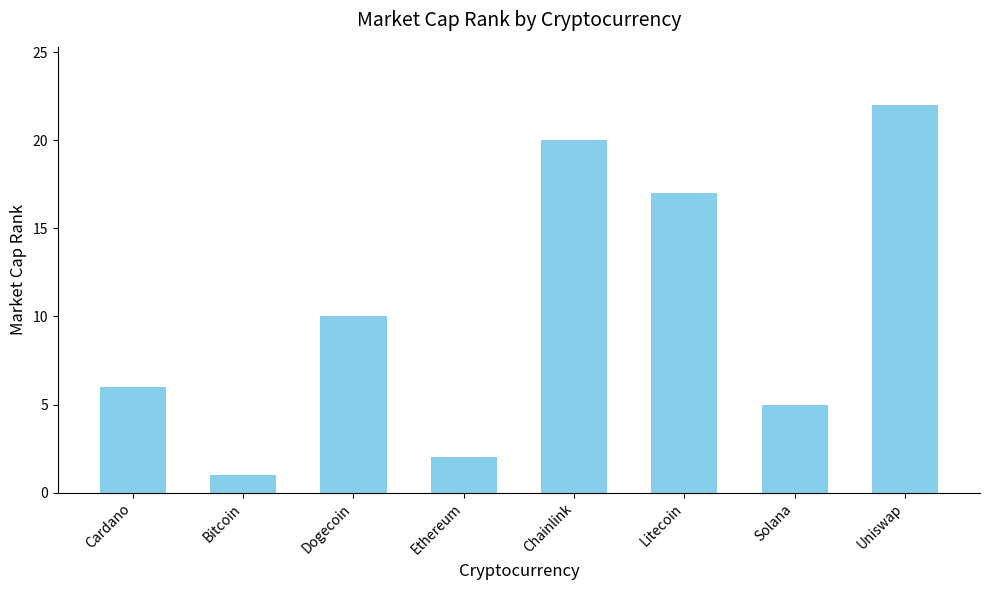

Does the chart contain stacked bars?

No